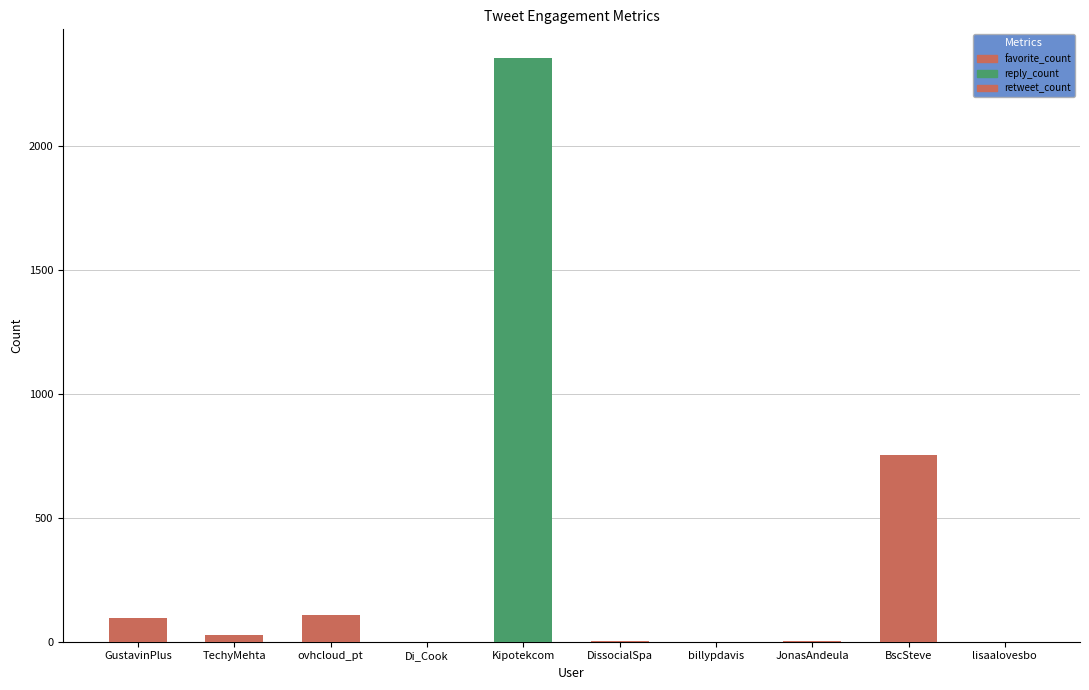

What position from the left is JonasAndeula?

8